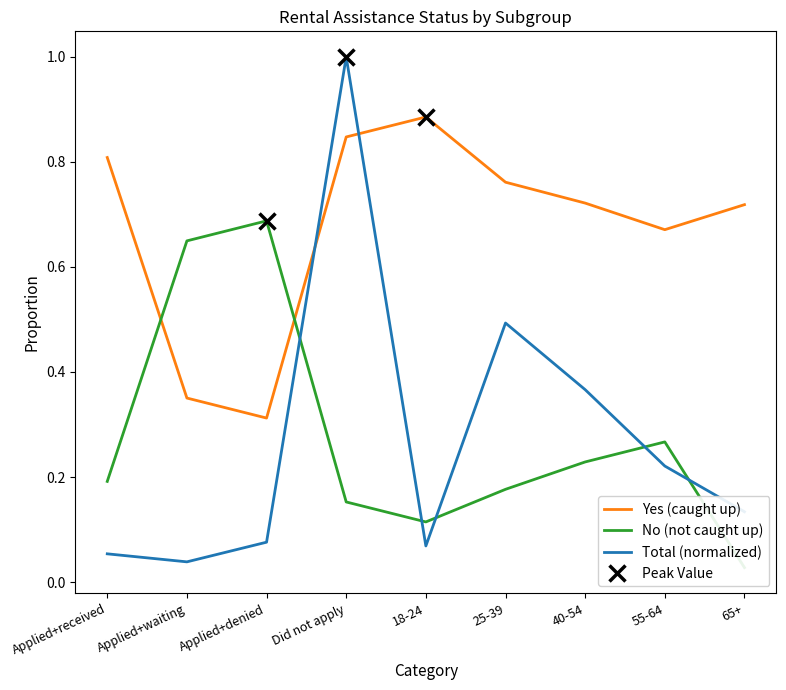

The value of Total (normalized) at Did not apply is 1.0. True or false?

True